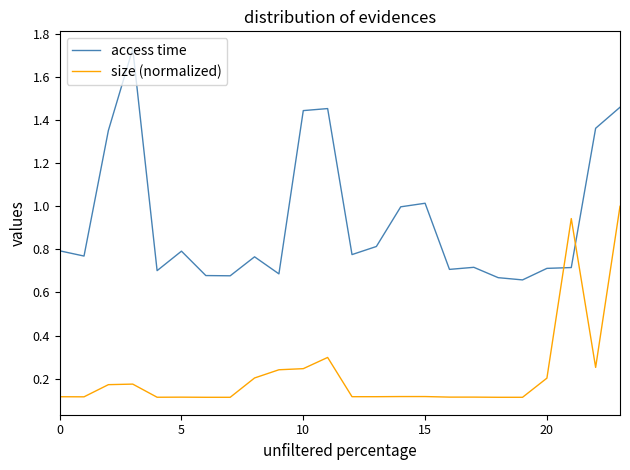

Which series has the largest range (max minus min)?

access time